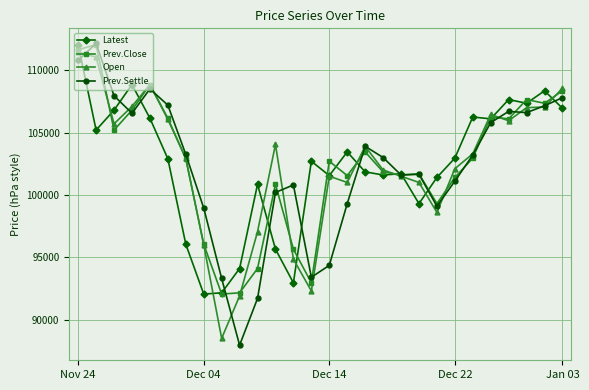

What is the average value of the Prev.Settle series?

102284